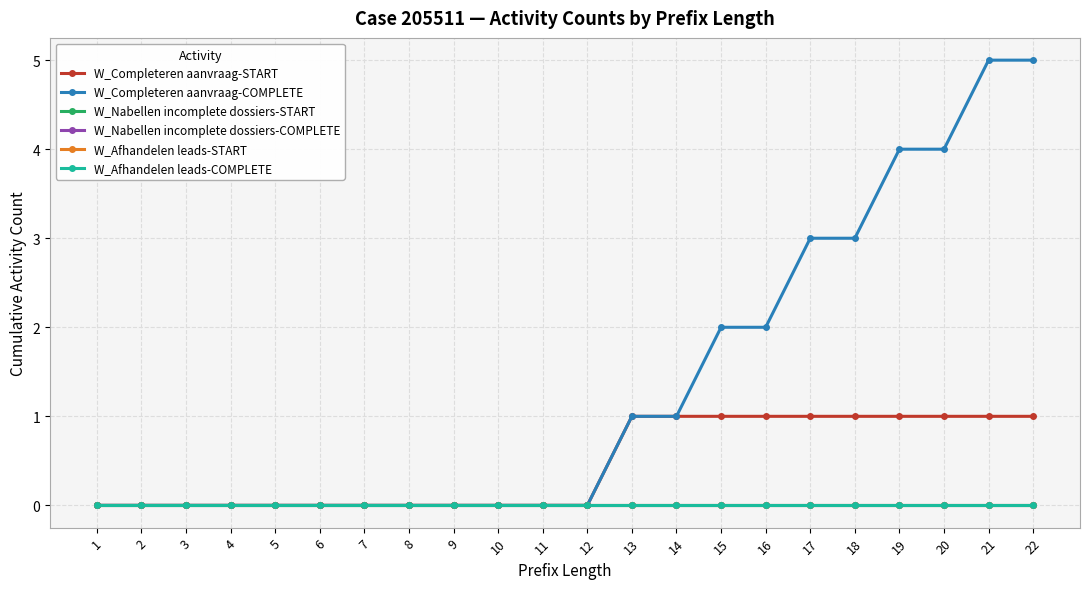

List the labels in order of W_Completeren aanvraag-COMPLETE value, largest first.

21, 22, 19, 20, 17, 18, 15, 16, 13, 14, 1, 2, 3, 4, 5, 6, 7, 8, 9, 10, 11, 12